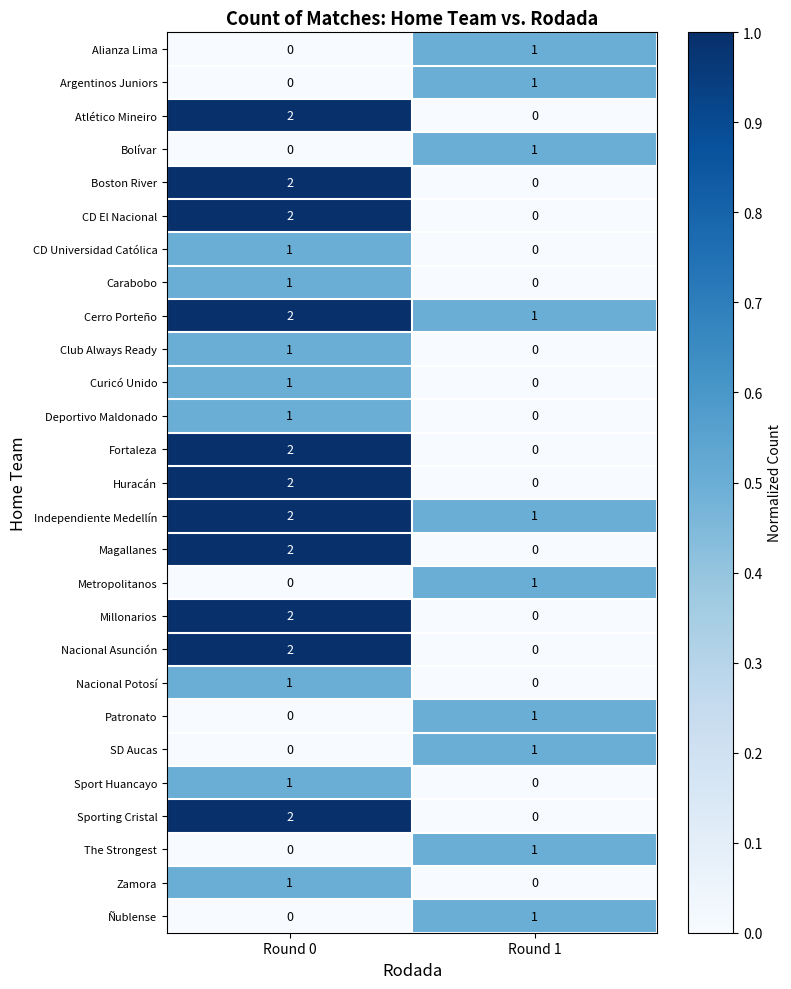

What is the difference between the highest and lowest values at Round 0?

2